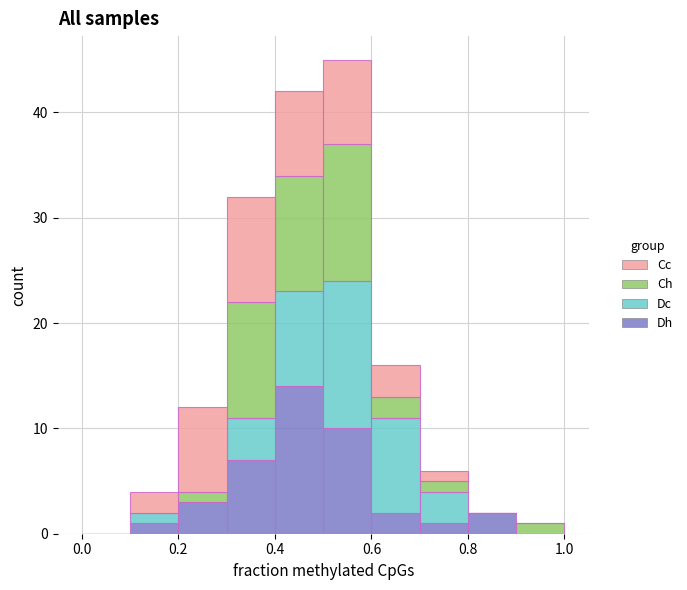

Which range on the x-axis has the tallest stacked bar (by total height)?

0.5 to 0.6